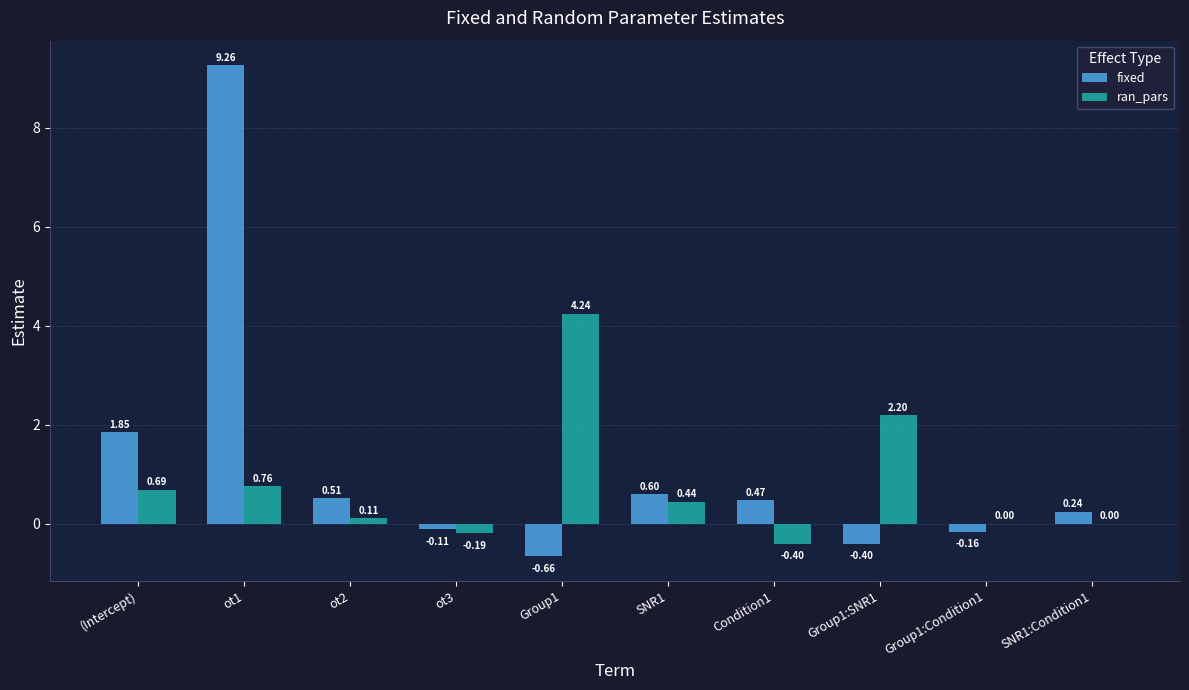

How many groups of bars are there?

10